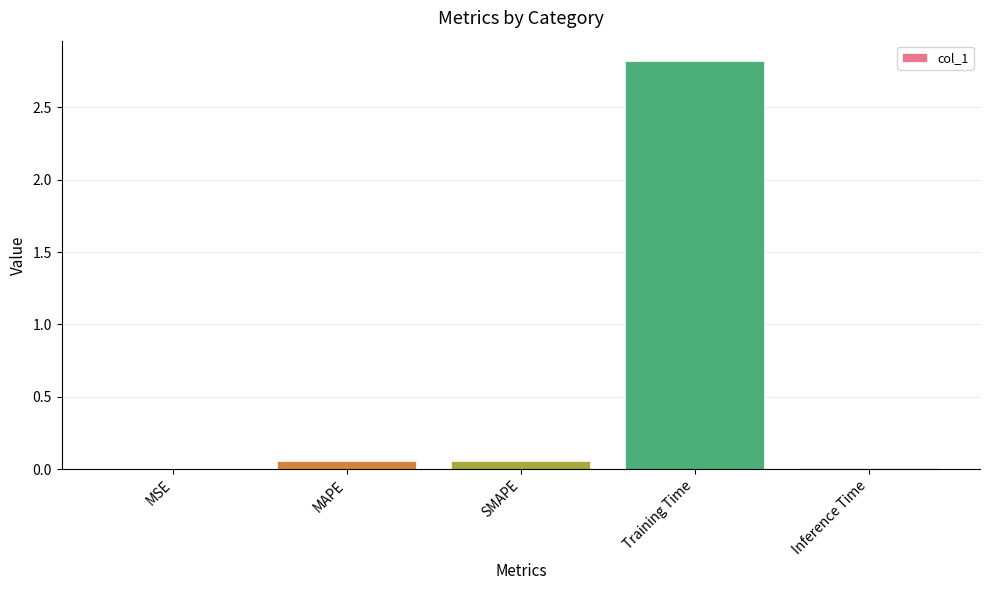

What is the change in value from Training Time to Inference Time?

-2.8